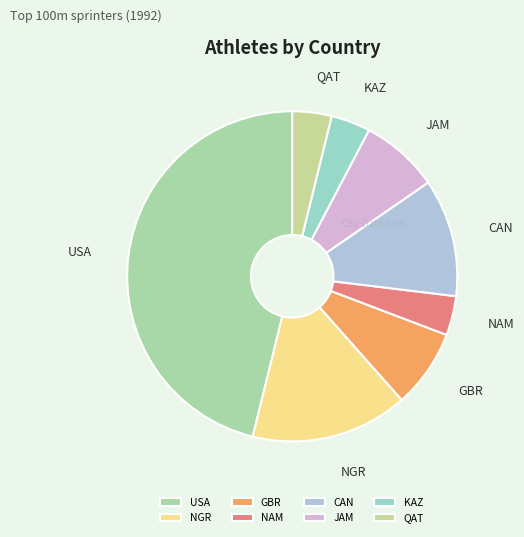

What is the largest slice in the pie chart?

USA